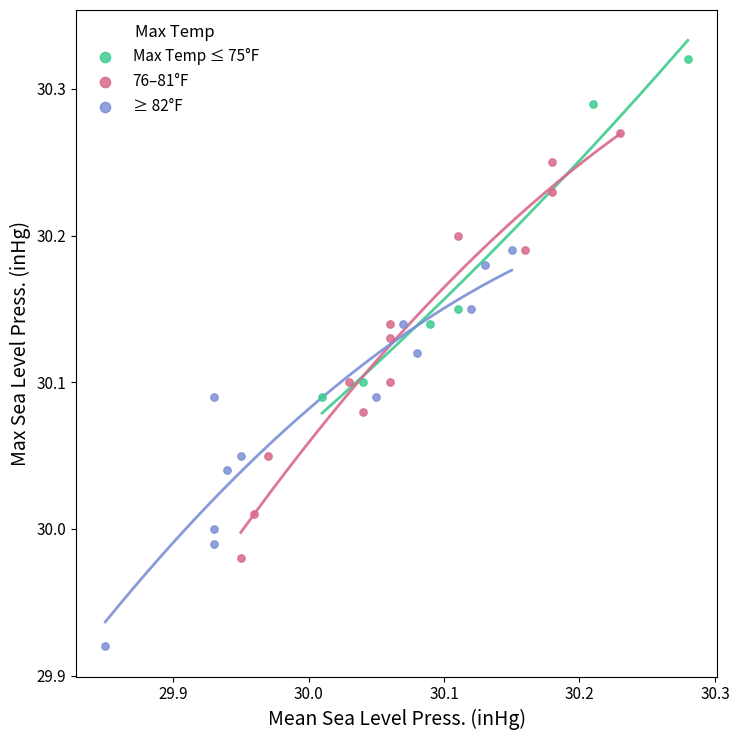

Which series has the largest Y range (max minus min)?

76–81°F